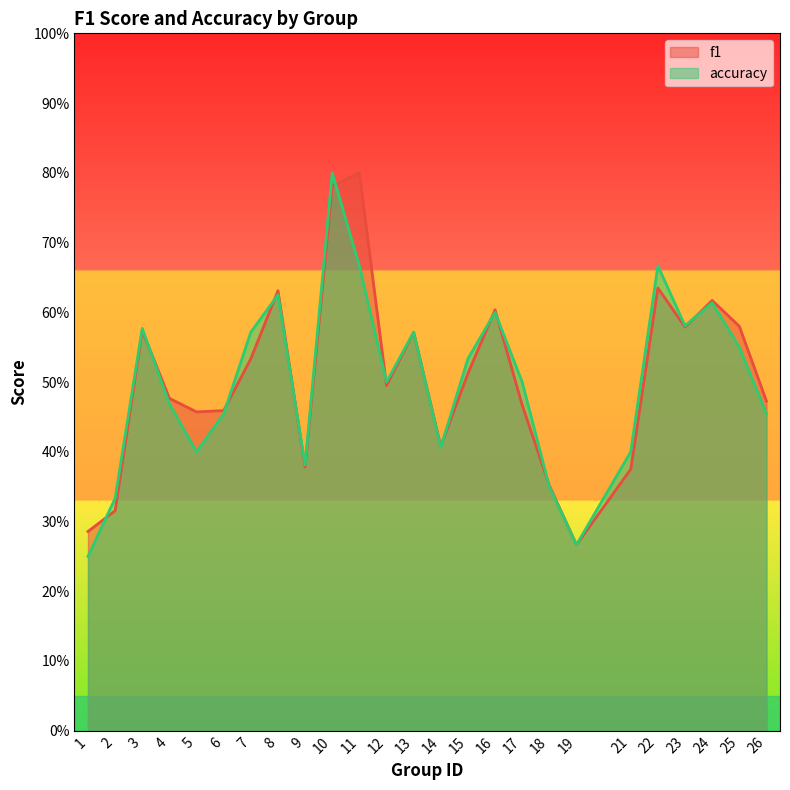

After their last crossing, which series has the higher values: f1 or accuracy?

f1